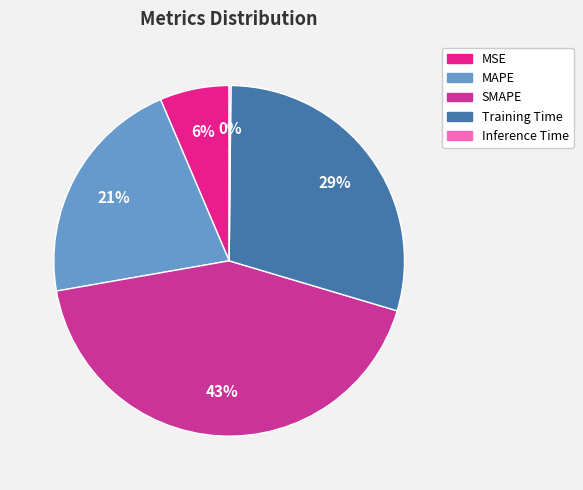

Between Inference Time and MAPE, which is larger?

MAPE